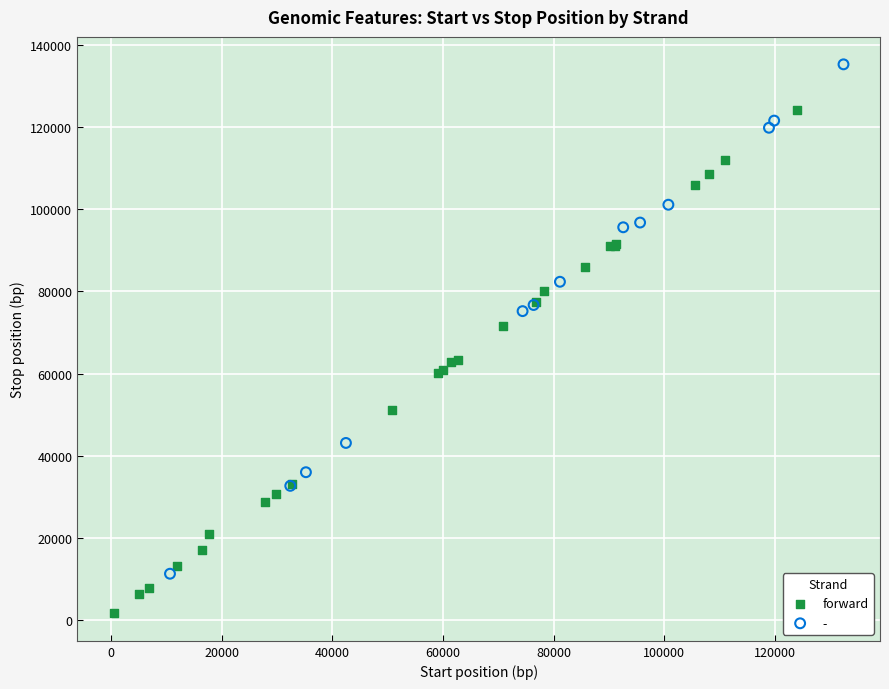

Which series contains the highest Y value?

-